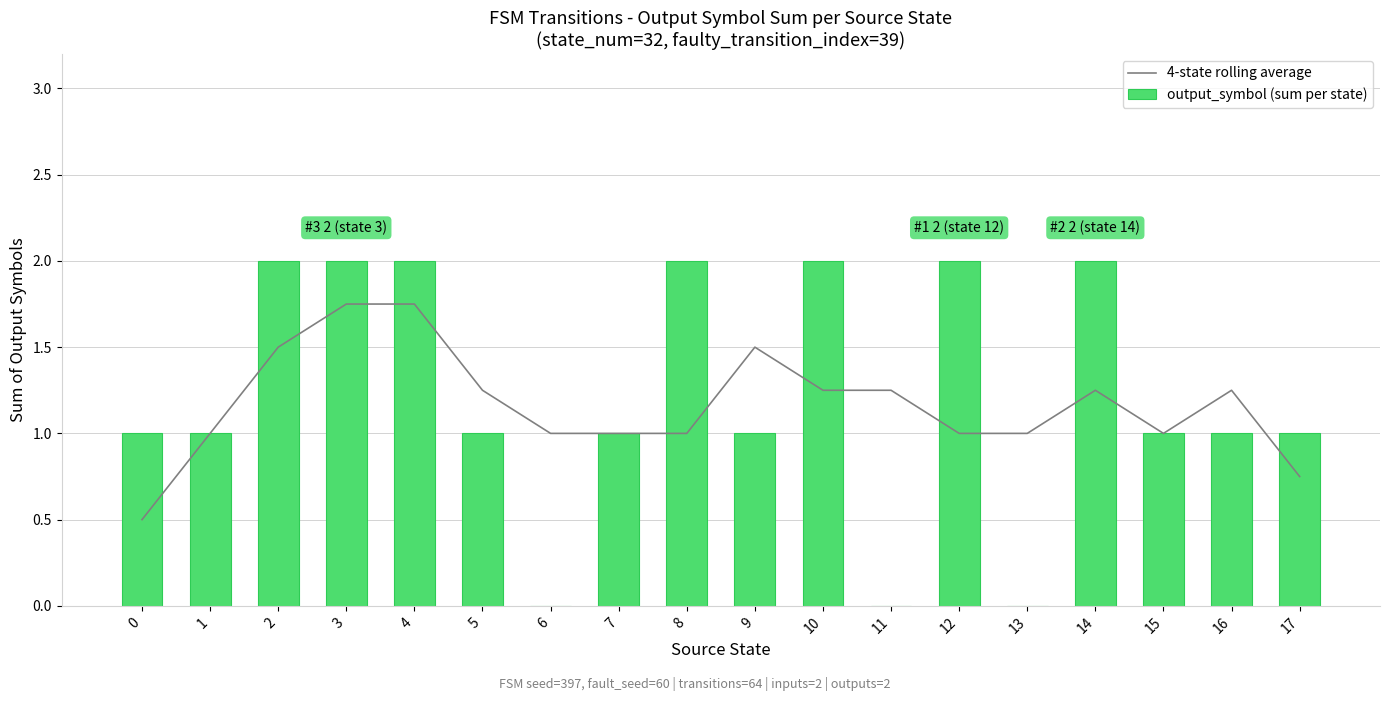

Count the number of data series in this chart.

2